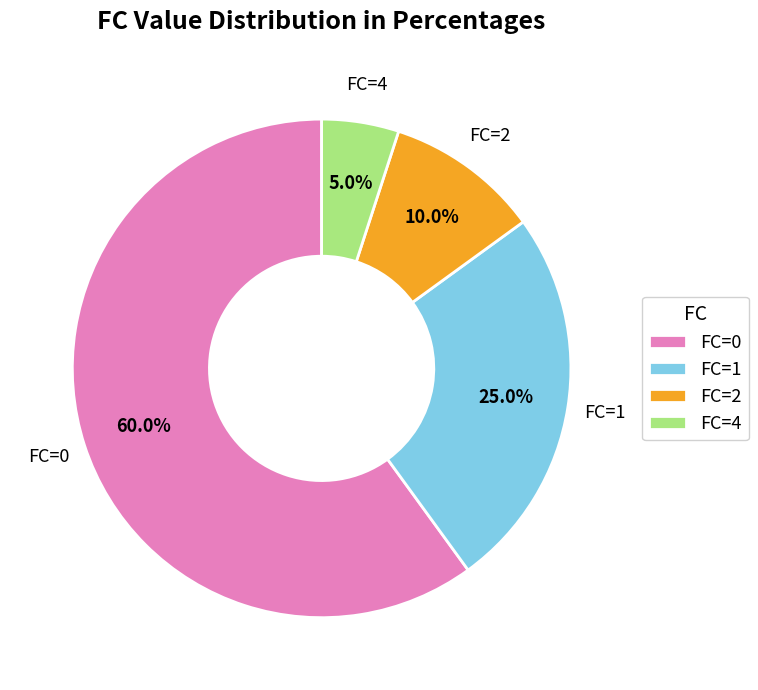

To the nearest percent, what is the difference between the FC=4 and FC=1 slice percentages?

20%